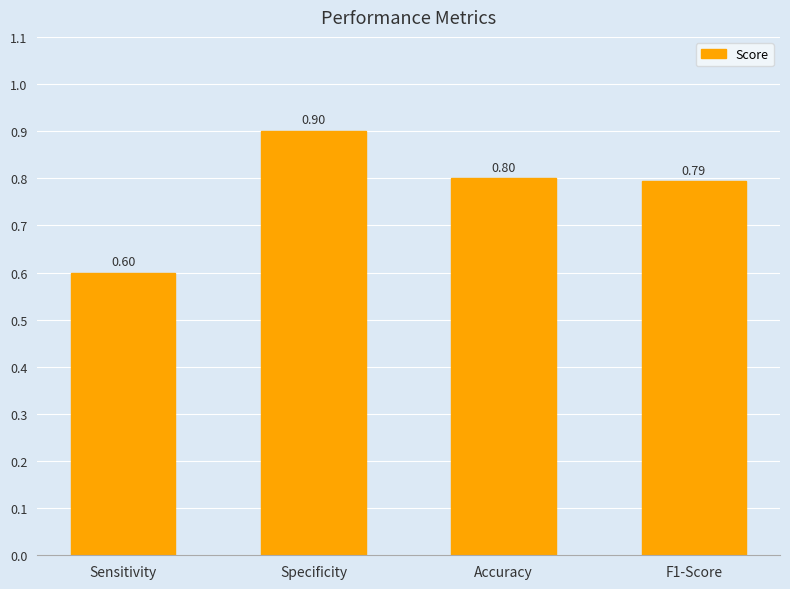

Reading left to right, extract all data points from this chart.

0.6	0.9	0.8	0.8